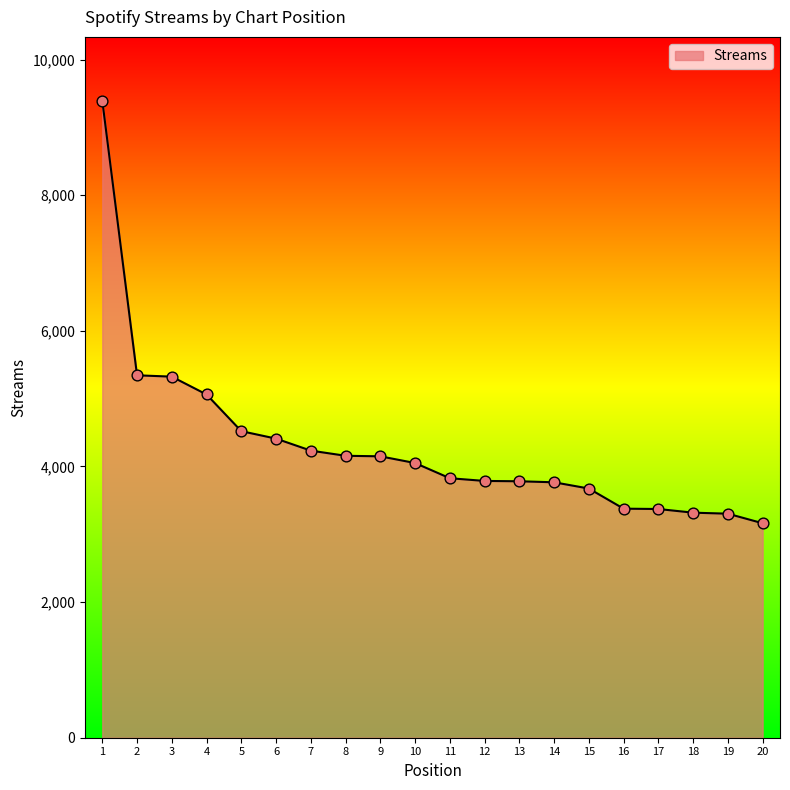

What is the change in value from 4 to 19?

-1758